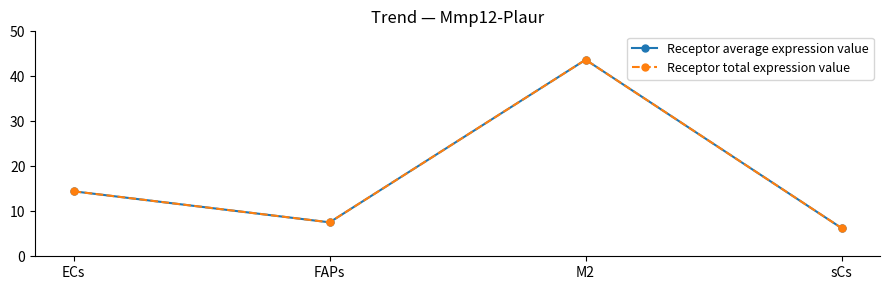

Does the chart have visible grid lines?

No